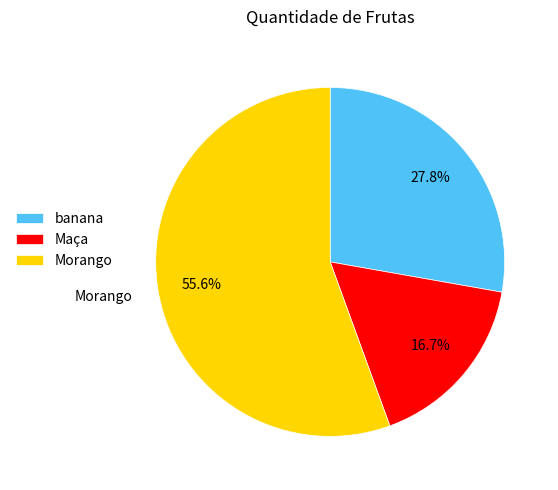

Which slice is the largest?

Morango